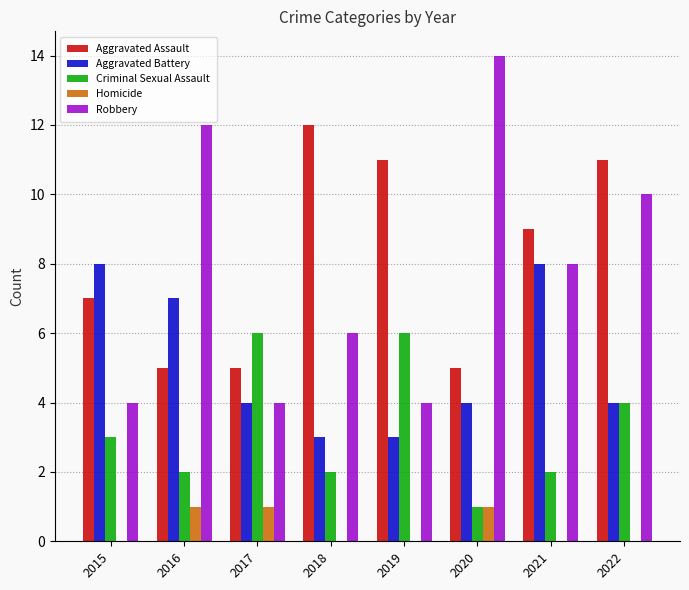

Reading right to left, transcribe all the data shown in this chart.

Aggravated Assault: 11	9	5	11	12	5	5	7
Aggravated Battery: 4	8	4	3	3	4	7	8
Criminal Sexual Assault: 4	2	1	6	2	6	2	3
Homicide: 0	0	1	0	0	1	1	0
Robbery: 10	8	14	4	6	4	12	4